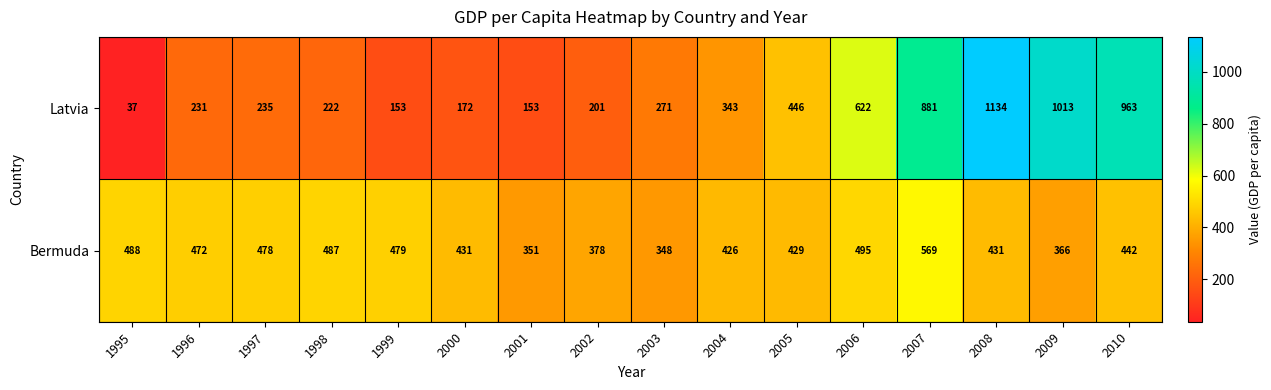

How many data points does each series have?

16